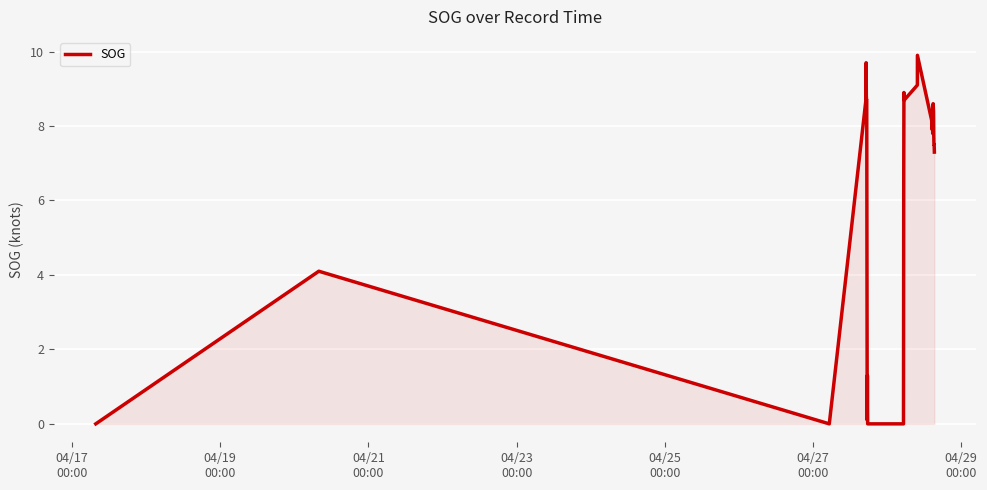

What is the greatest value displayed?

9.9